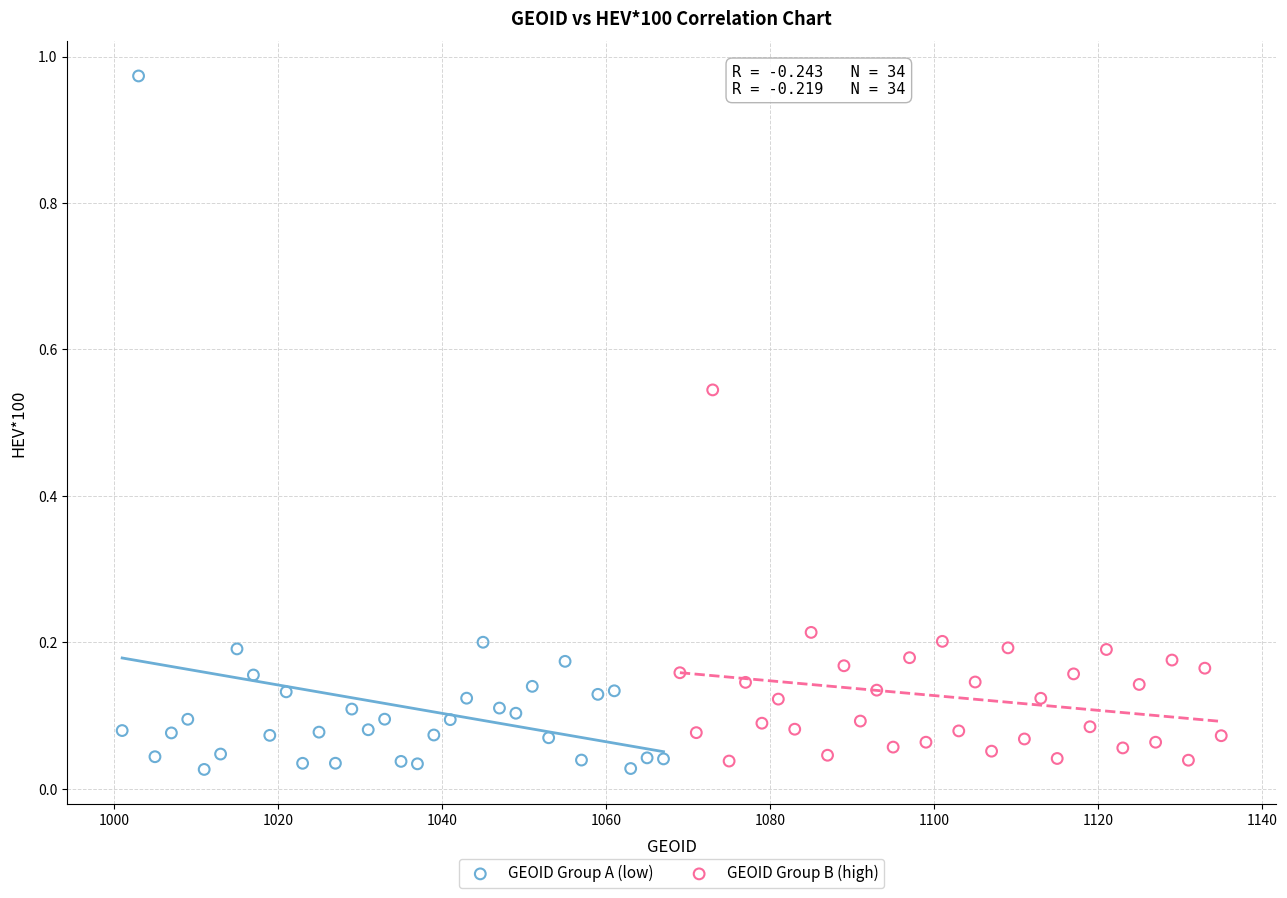

Which series has the widest spread of Y values?

GEOID Group A (low)